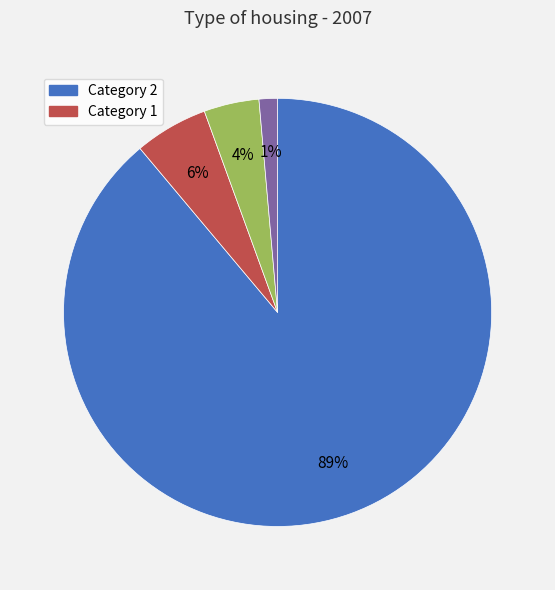

Count the number of slices in the pie.

4